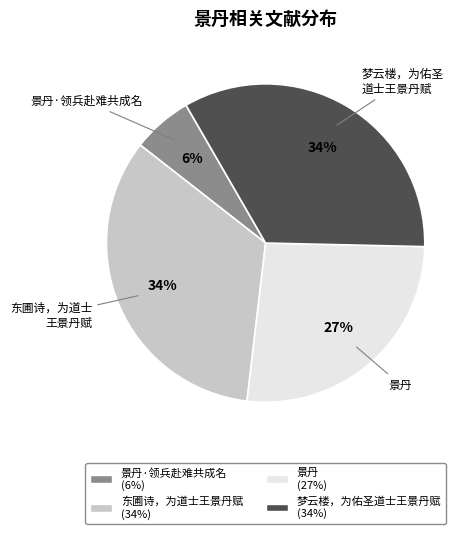

How many slices are in this pie chart?

4